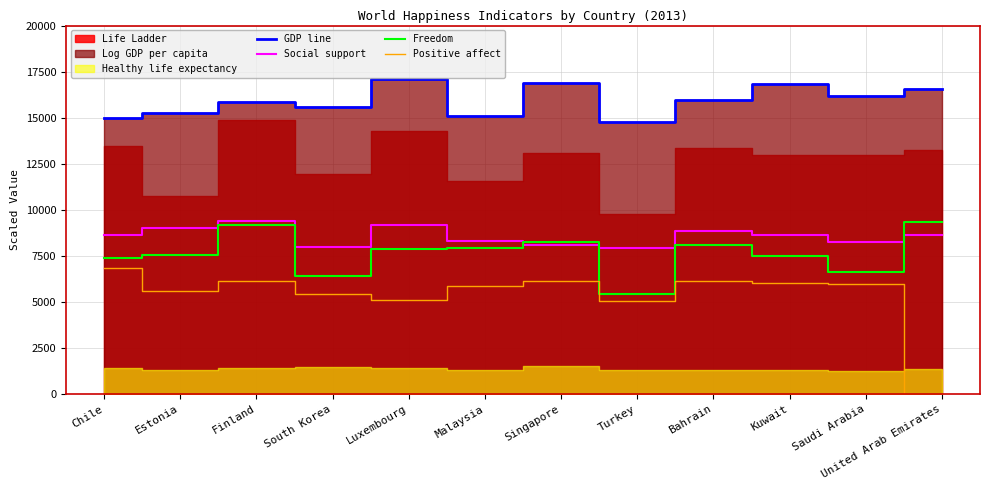

The value of Freedom at Luxembourg is 12996.9. True or false?

False